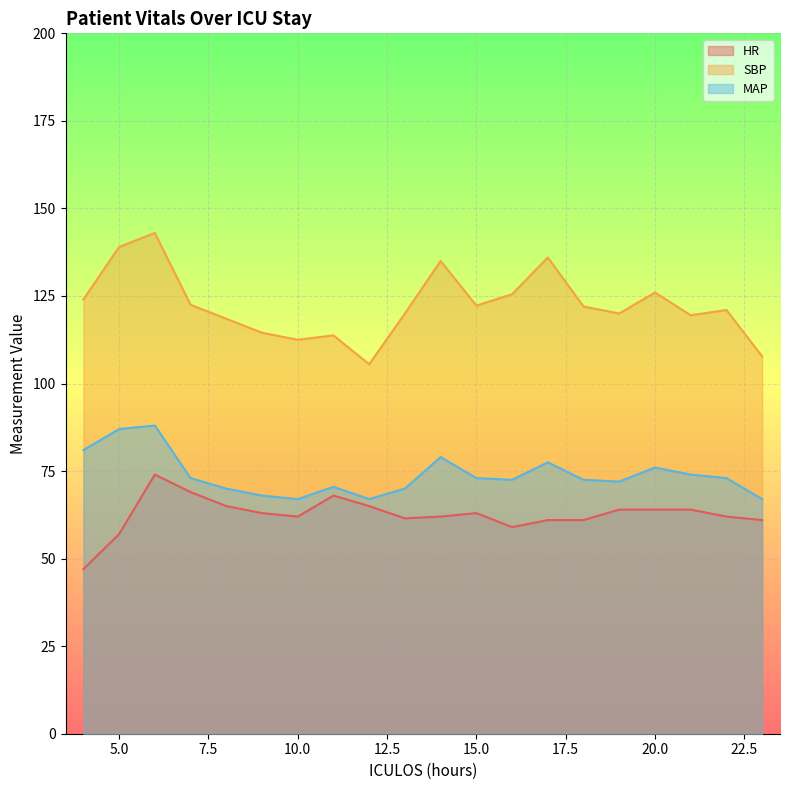

Rank the series by their maximum value, from lowest to highest.

HR, MAP, SBP